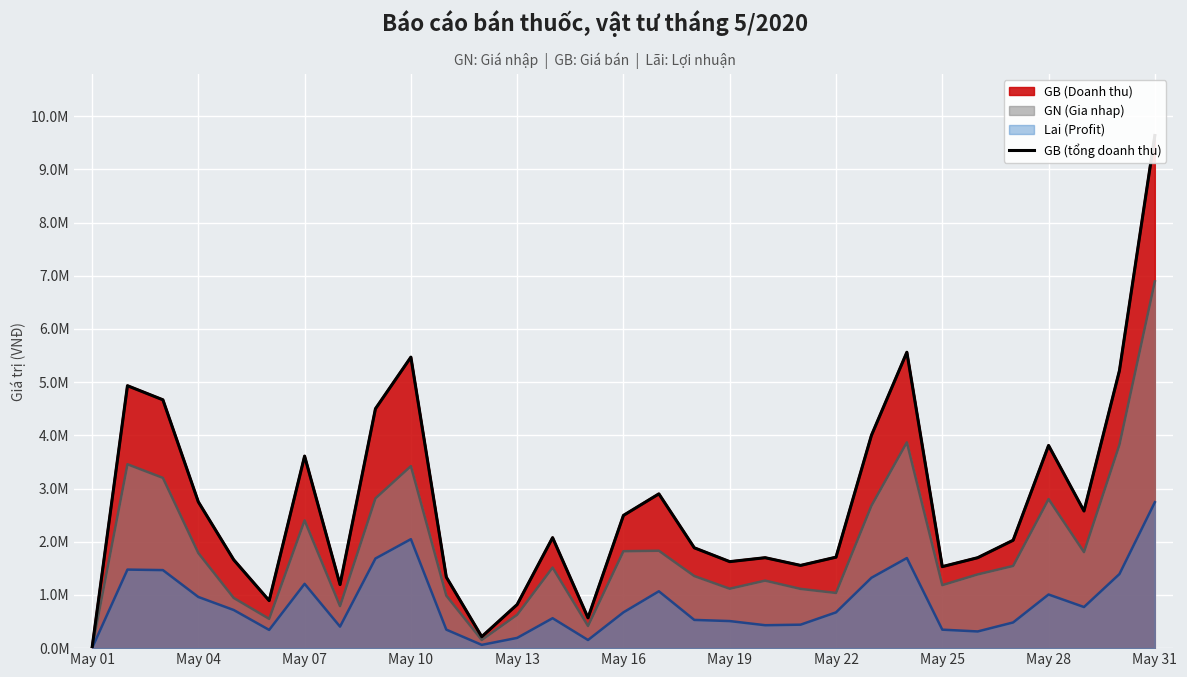

Is it true that the value at May 07 is 8022770?

False